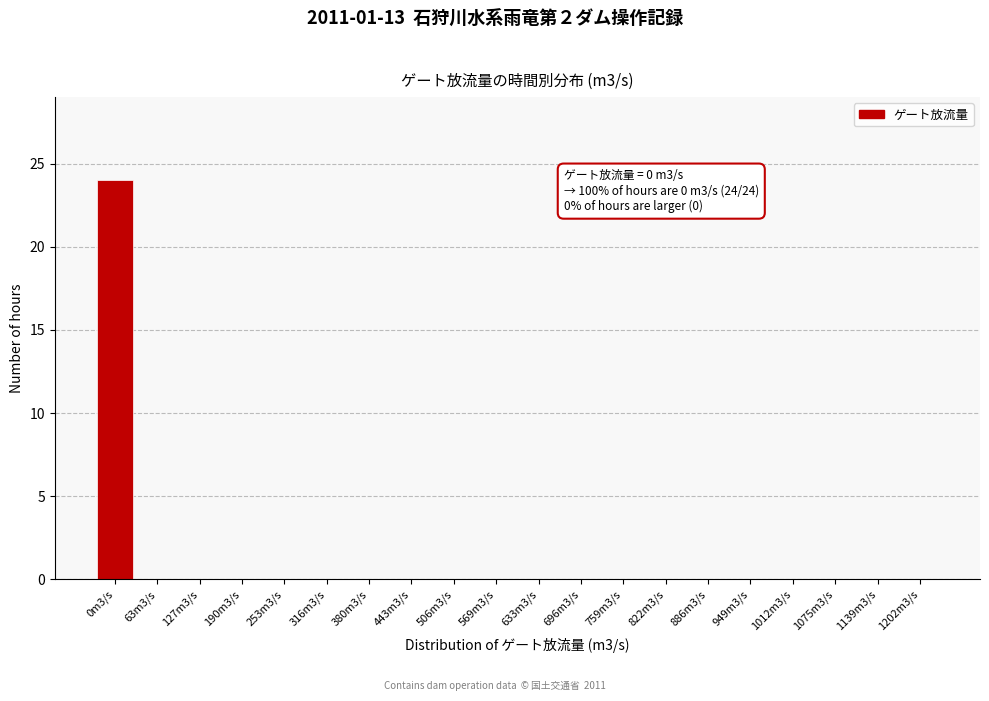

Reading right to left, what are all the values shown in this chart?

1202m3/s=0	1139m3/s=0	1075m3/s=0	1012m3/s=0	949m3/s=0	886m3/s=0	822m3/s=0	759m3/s=0	696m3/s=0	633m3/s=0	569m3/s=0	506m3/s=0	443m3/s=0	380m3/s=0	316m3/s=0	253m3/s=0	190m3/s=0	127m3/s=0	63m3/s=0	0m3/s=24